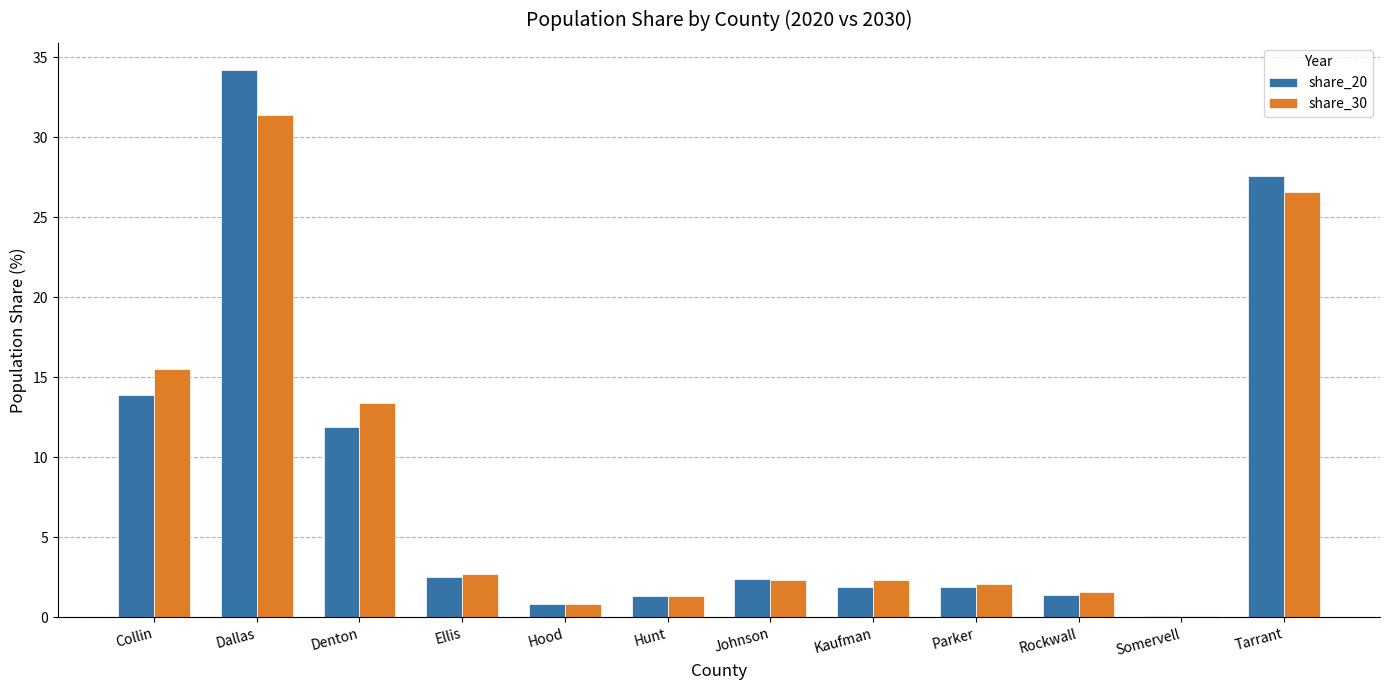

Where is share_30 nearest to the value 15?

Collin